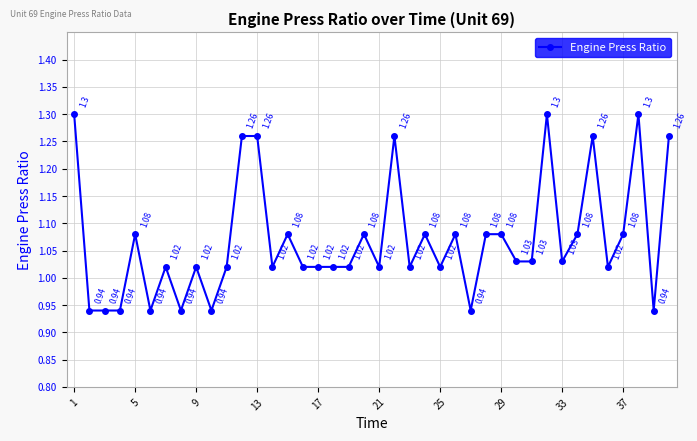

True or false: the data has more than 0 interior local peaks.

True